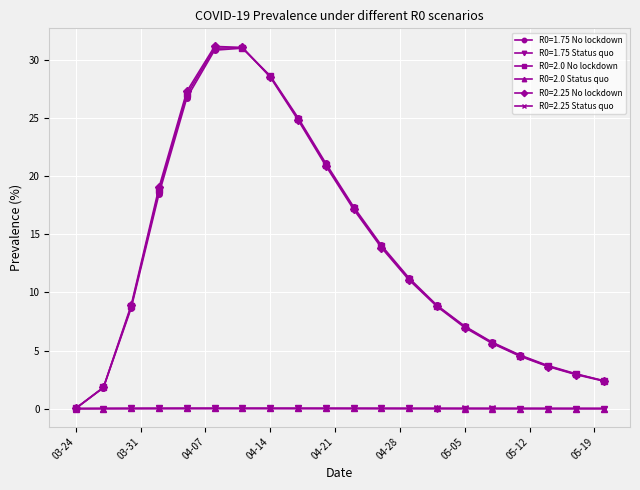

What is the maximum value shown in the chart?

31.2